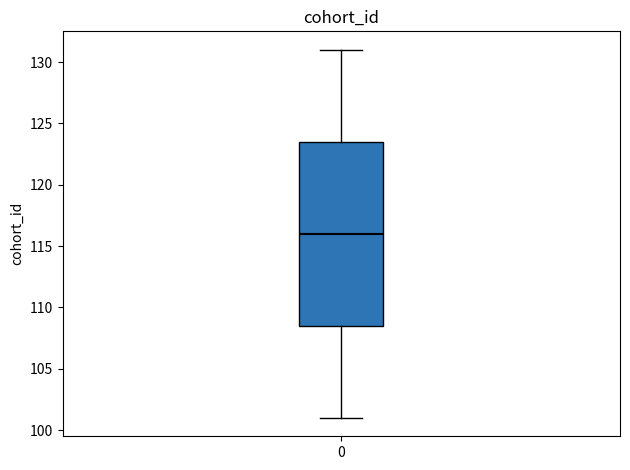

Where does the median line of the box at x = 0 sit on the y-axis? The values are not printed on the chart, so give them approximately, as read against the axis.

116.0